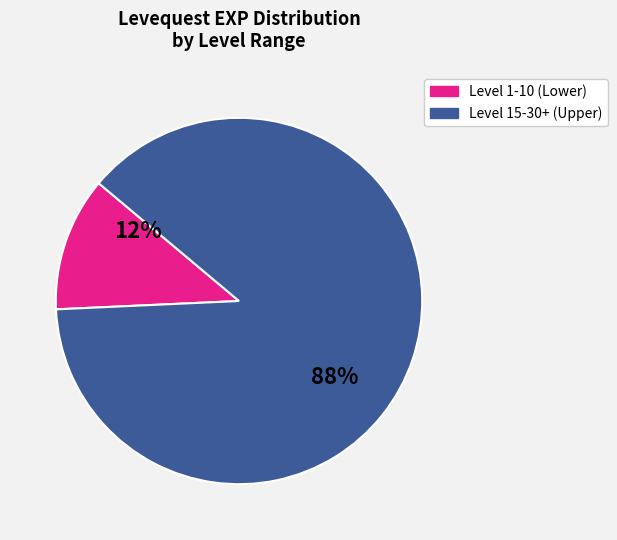

To the nearest percent, what is the average slice percentage?

50%